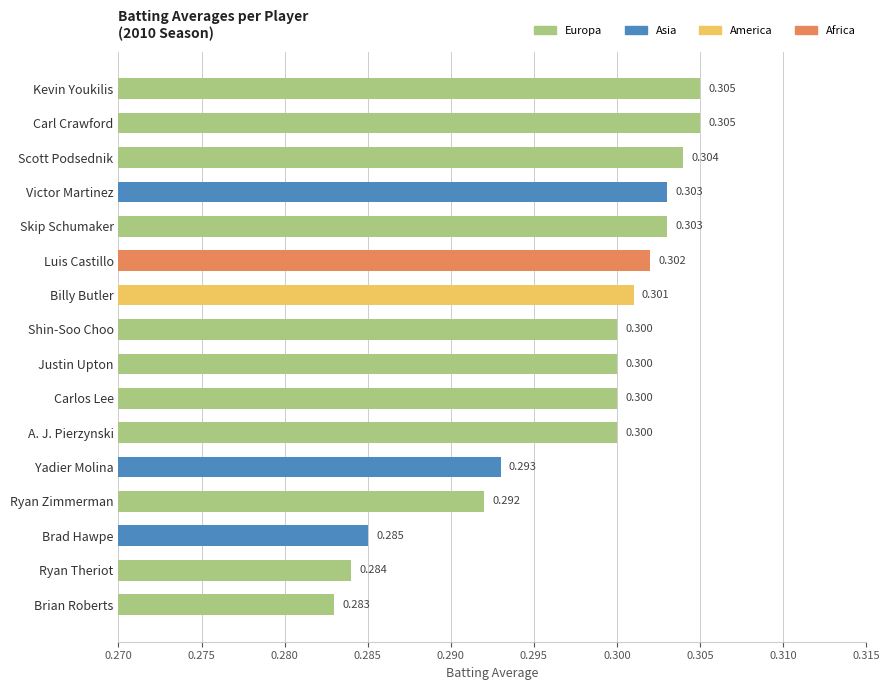

What is the label of the 4th bar from the top?

Victor Martinez